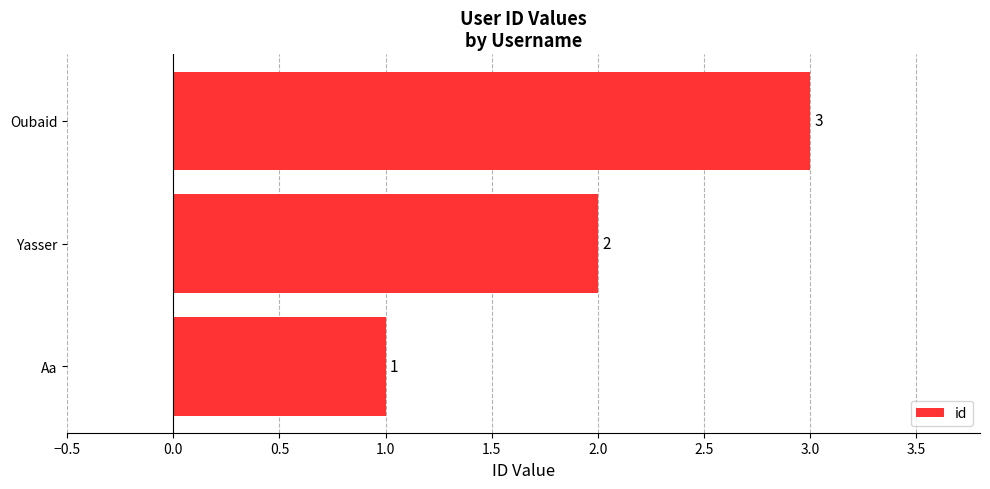

Which label corresponds to the smallest value in the chart?

Aa